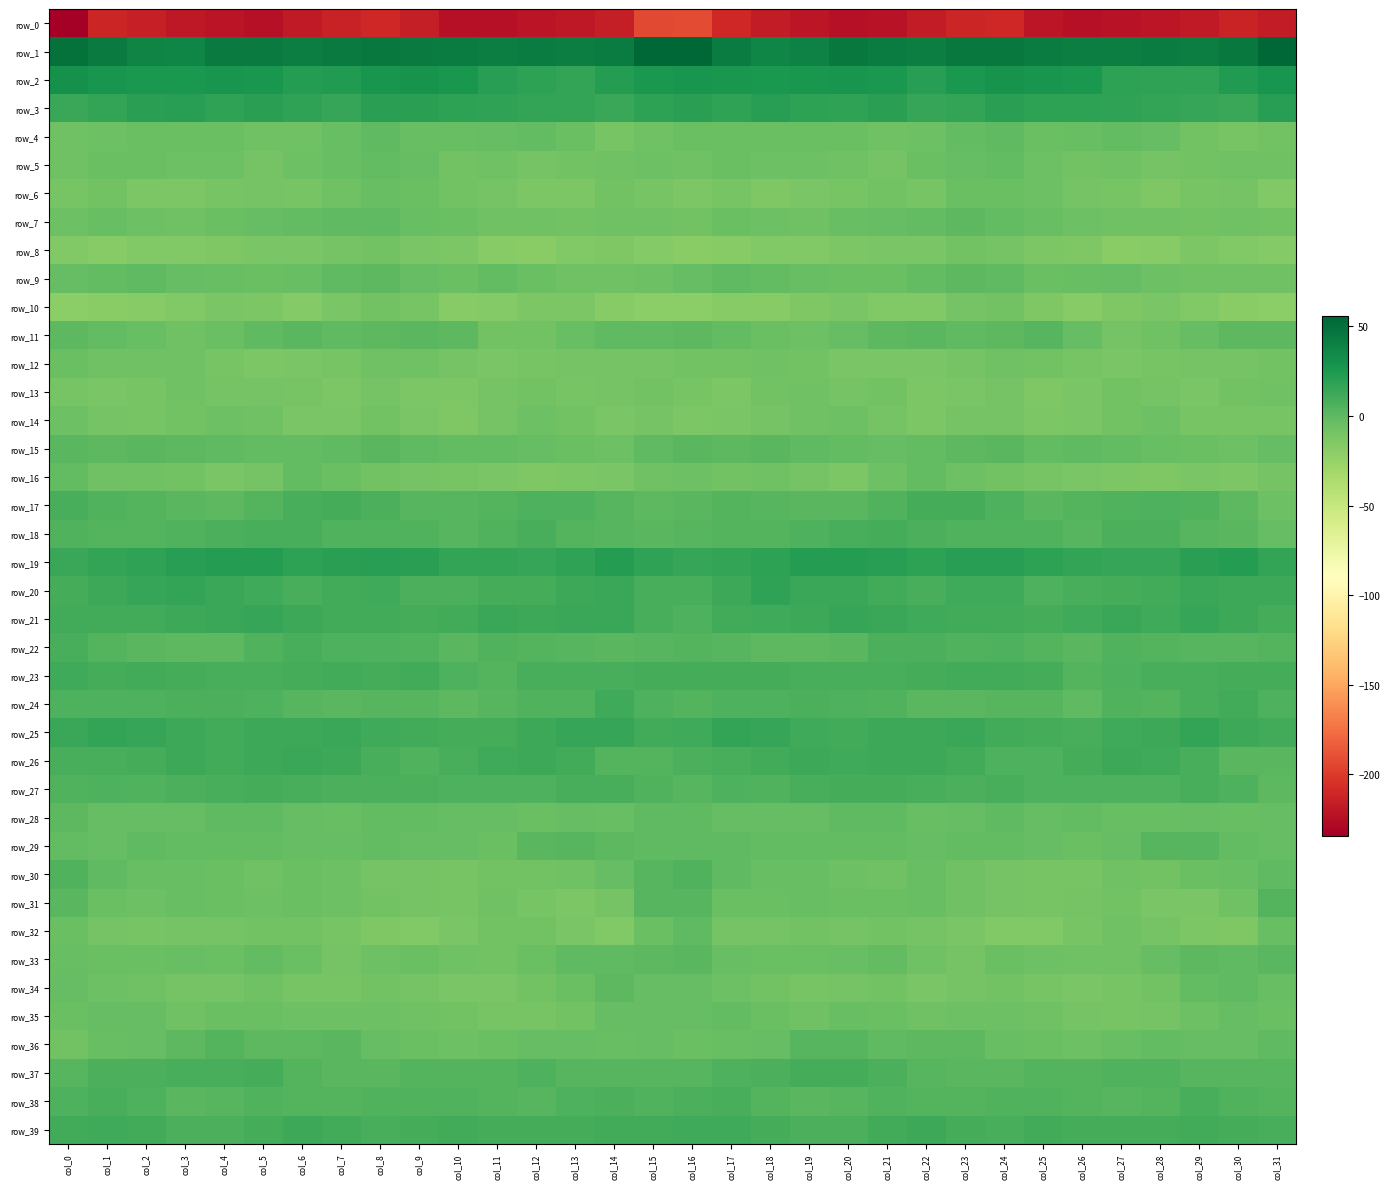

What is the total value across all series at col_16?

-103.3